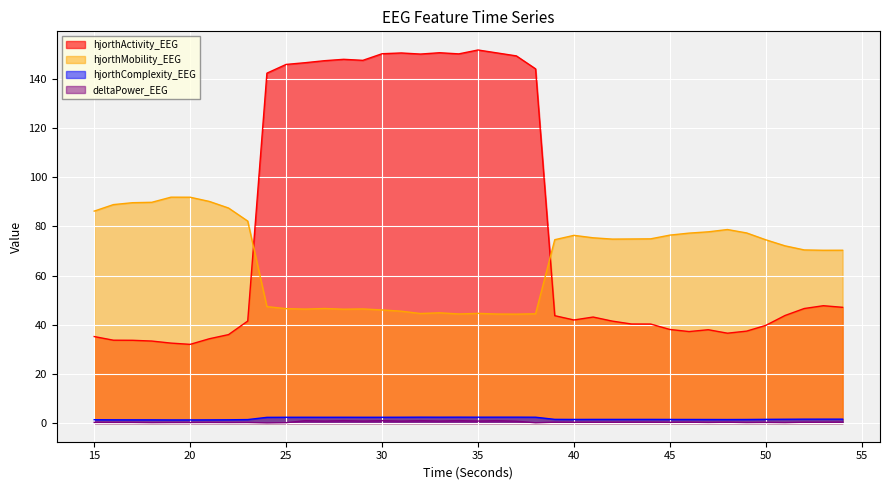

True or false: hjorthComplexity_EEG has a value of 1.5 at 43.

True